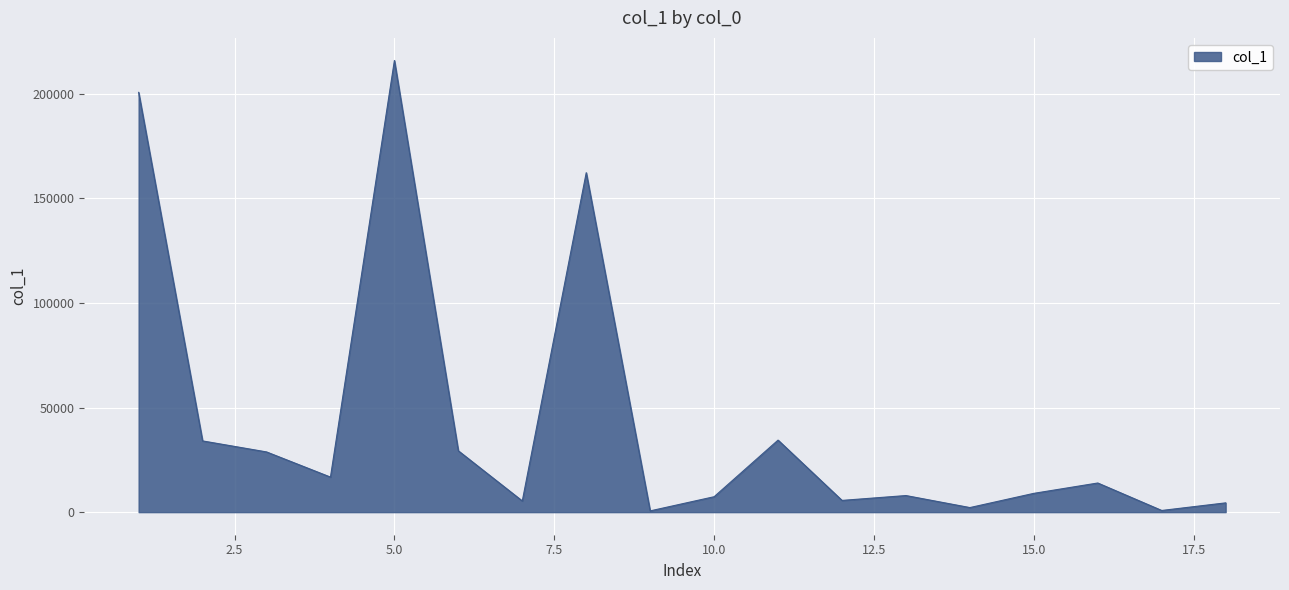

Is this an area chart (filled region under the line)?

Yes